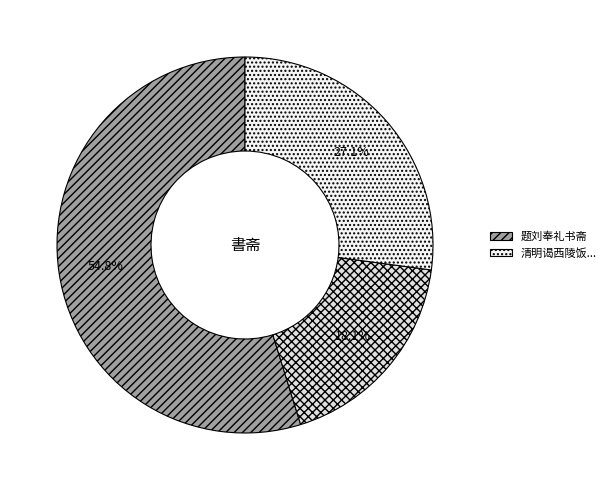

Count the number of slices in the pie.

3